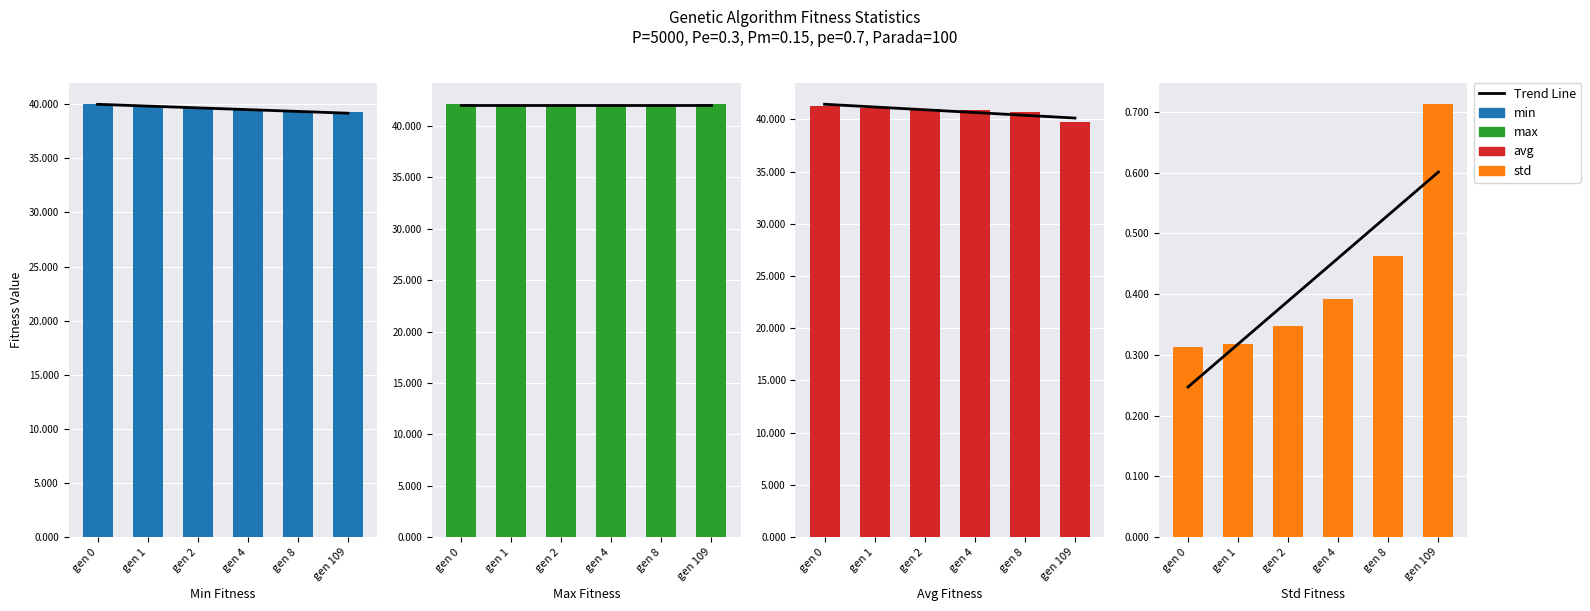

Which series has the largest total across all categories?

max